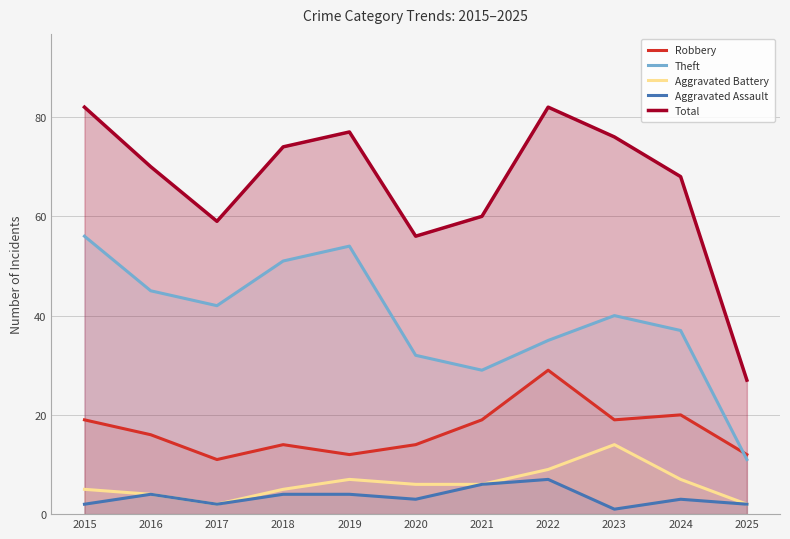

What is the sum of all Total values?

731